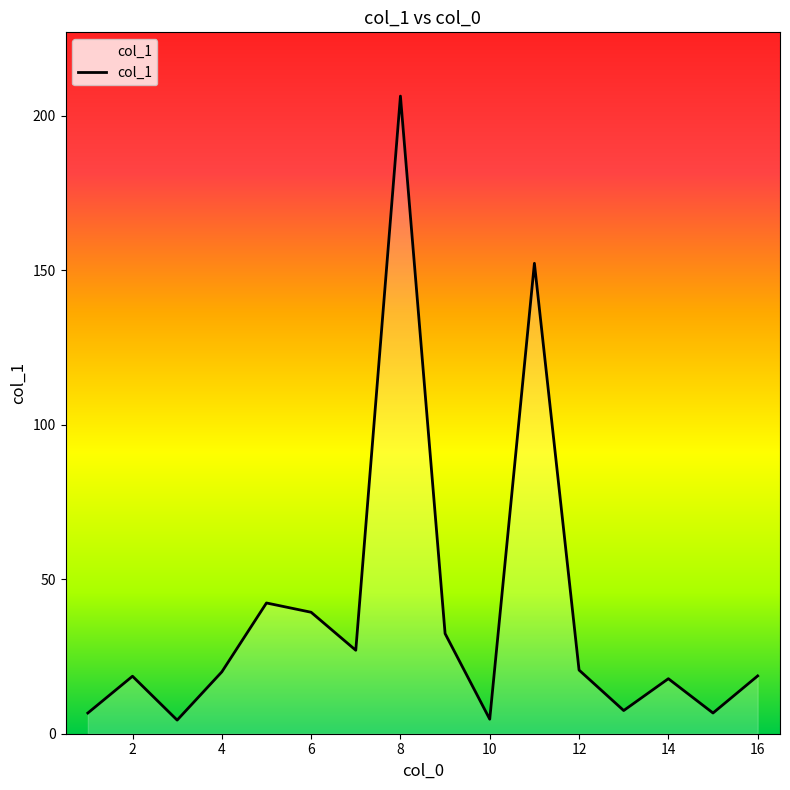

What is the difference between the maximum and minimum values?

201.9